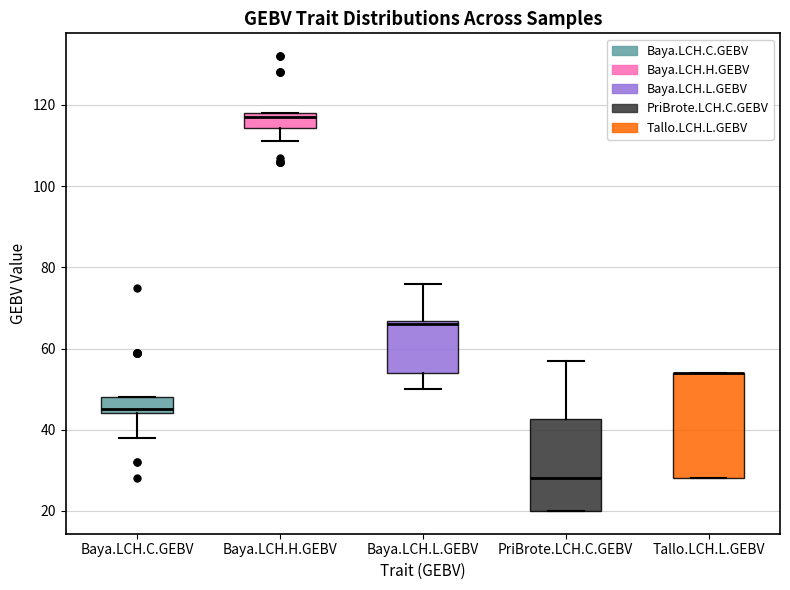

Which box is the tallest, from its lower edge to its upper edge?

Tallo.LCH.L.GEBV